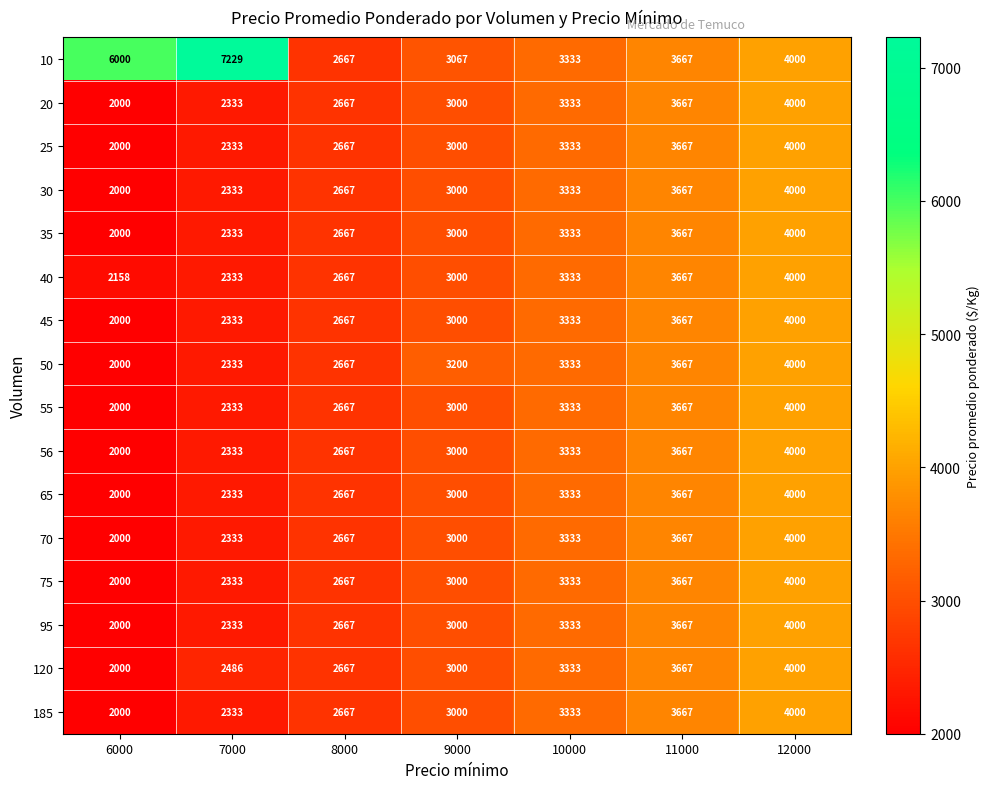

At which label does 10 first exceed 3667?

6000